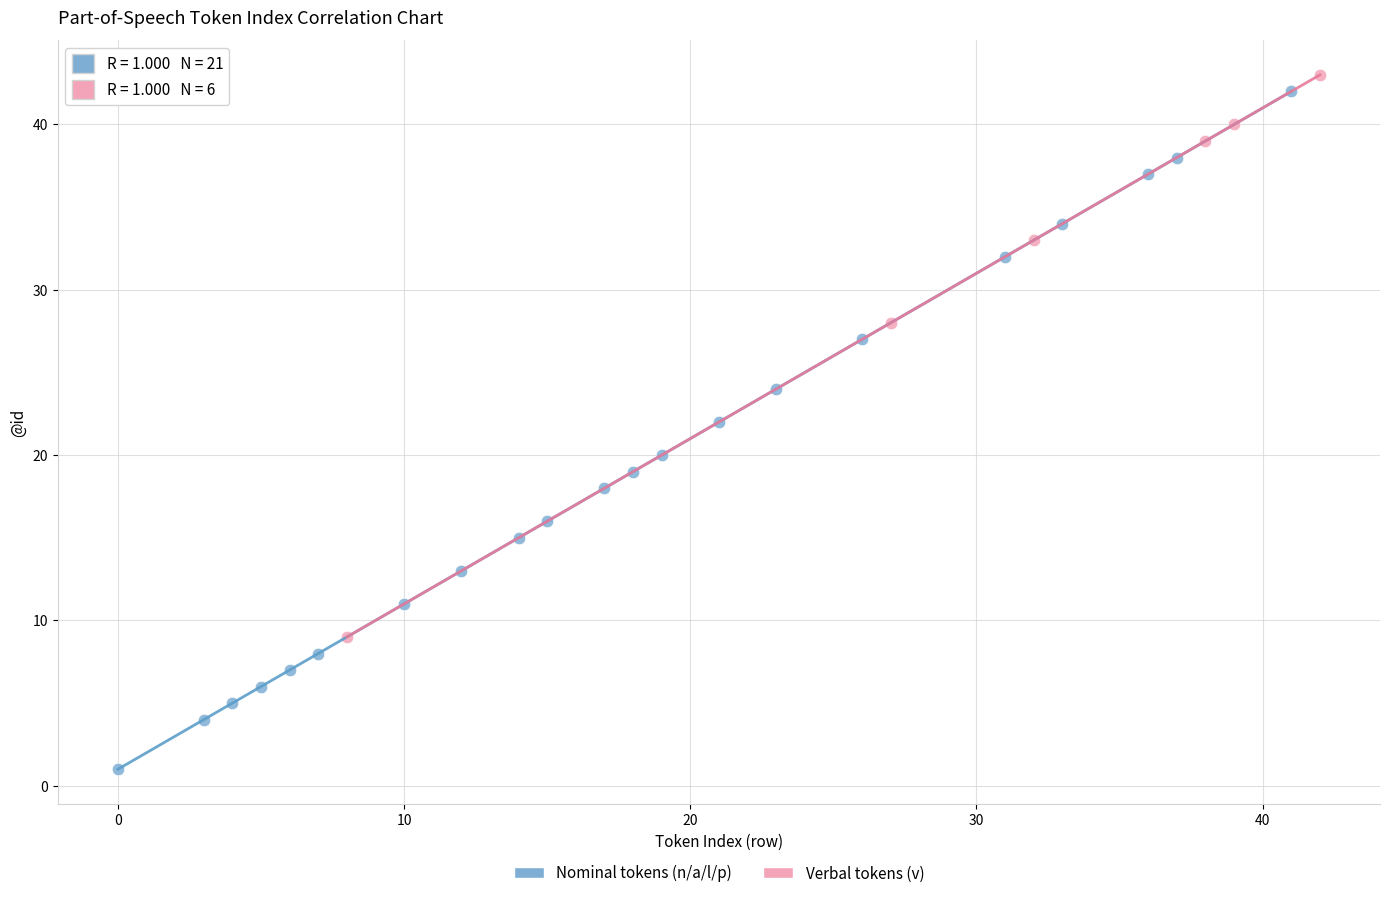

Which series reaches the minimum Y coordinate?

Nominal tokens (n/a/l/p)